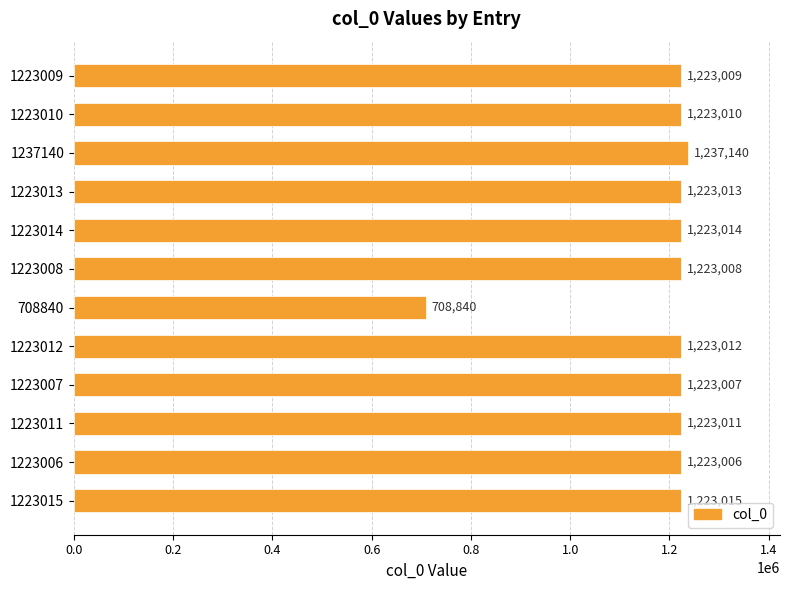

What position from the bottom is 1223014?

8